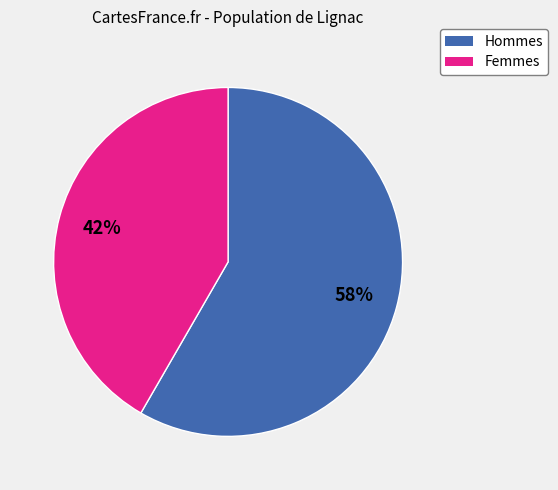

To the nearest percent, what is the average slice percentage?

50%